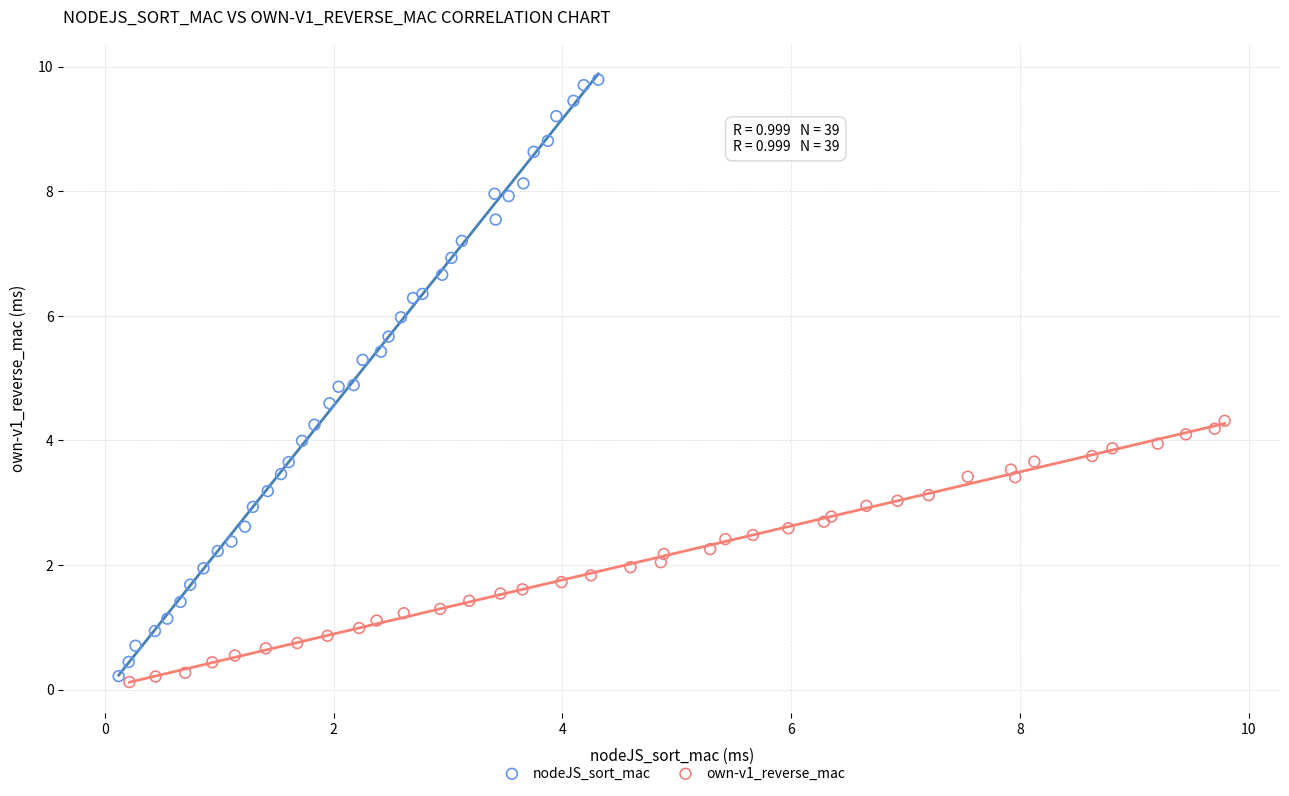

Which series has the largest Y range (max minus min)?

nodeJS_sort_mac